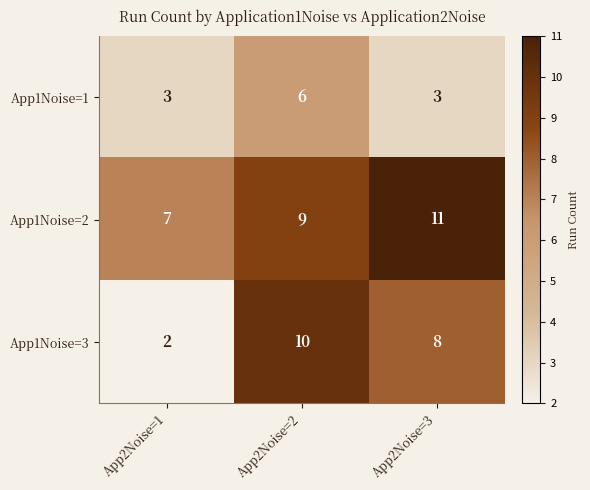

What is the spread (max minus min) of values at App2Noise=3?

8